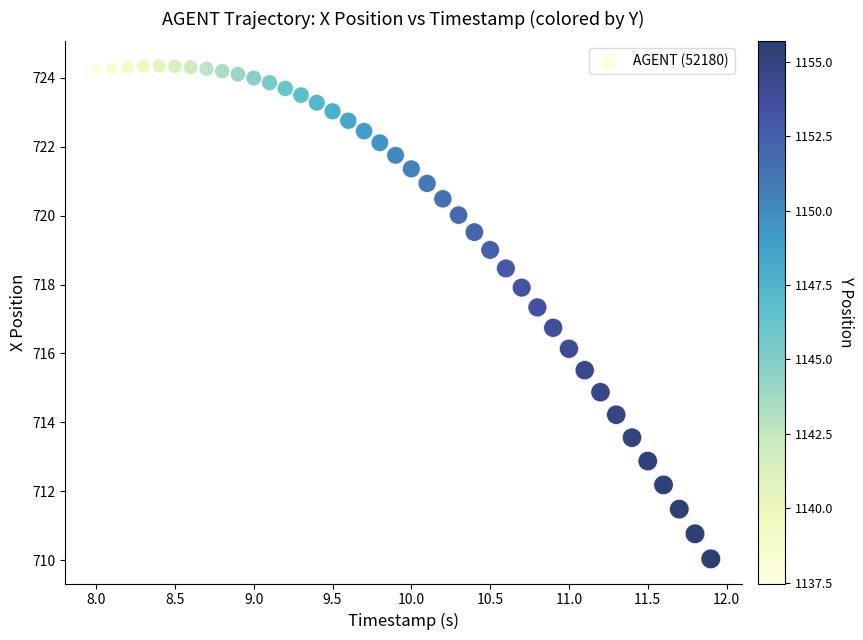

What is the range of X values (max minus min)?

3.9